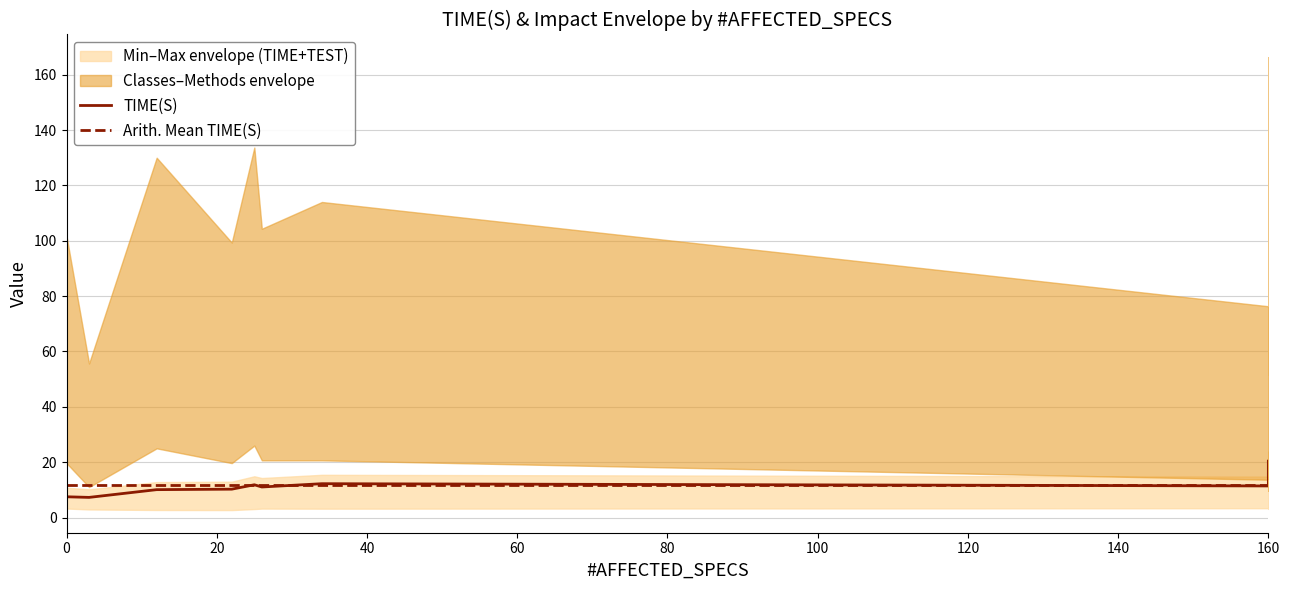

What is the label of the 20th point from the left?

160